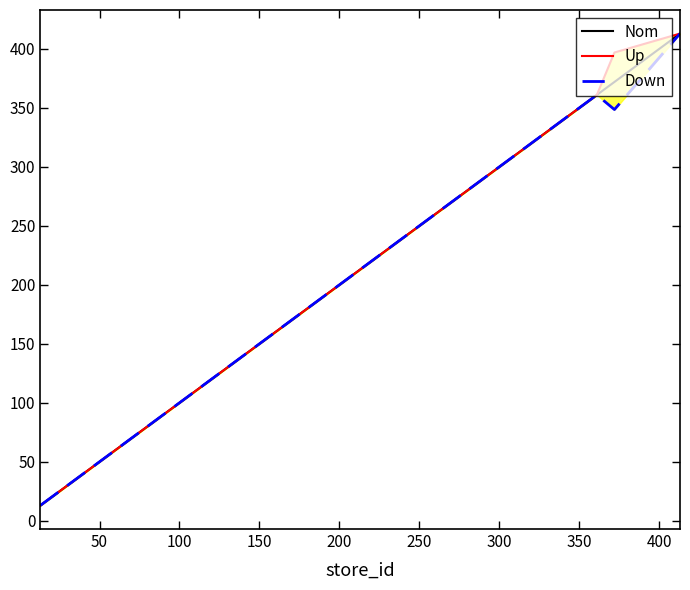

Rank the series by their maximum value, from highest to lowest.

Nom, Up, Down